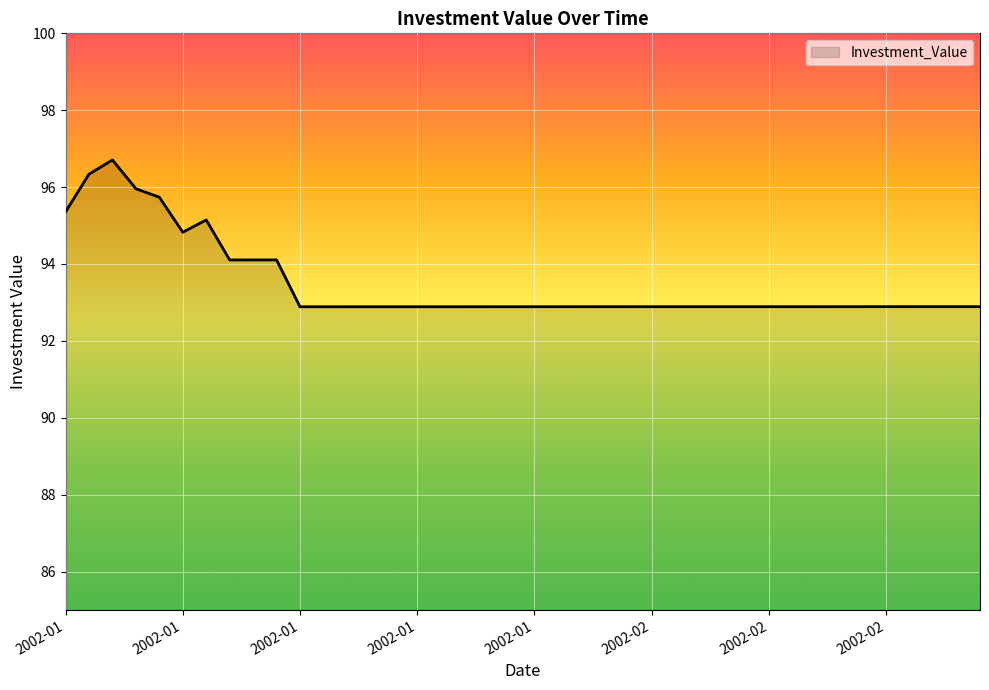

What is the greatest value displayed?

96.7